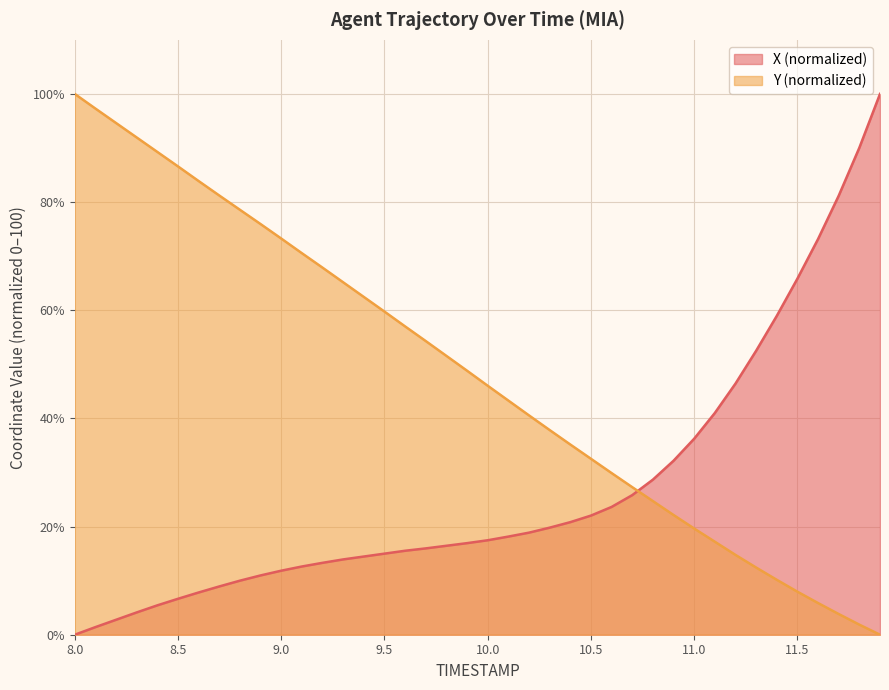

Does the chart display data point markers on the line(s)?

No